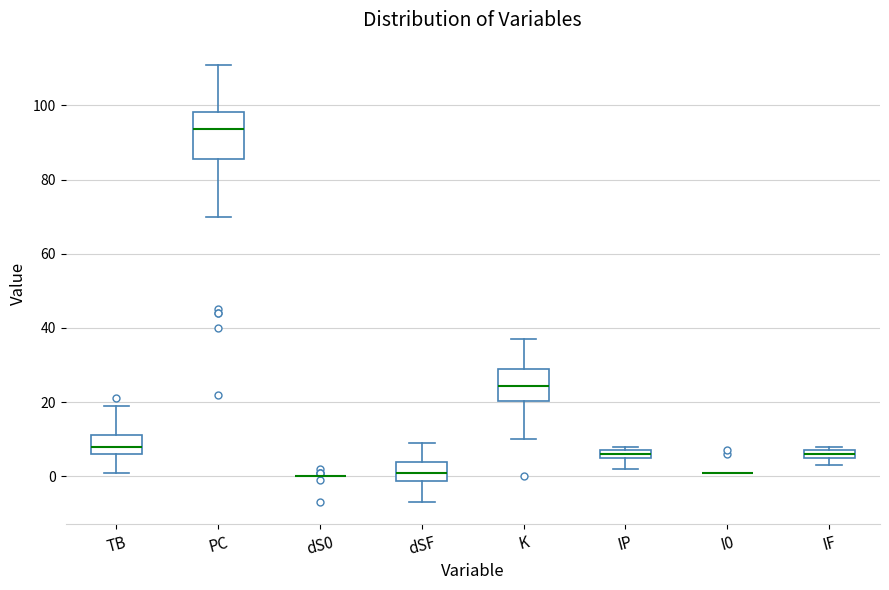

Where is the upper edge of the box for dSF on the y-axis? The values are not printed on the chart, so give them approximately, as read against the axis.

4